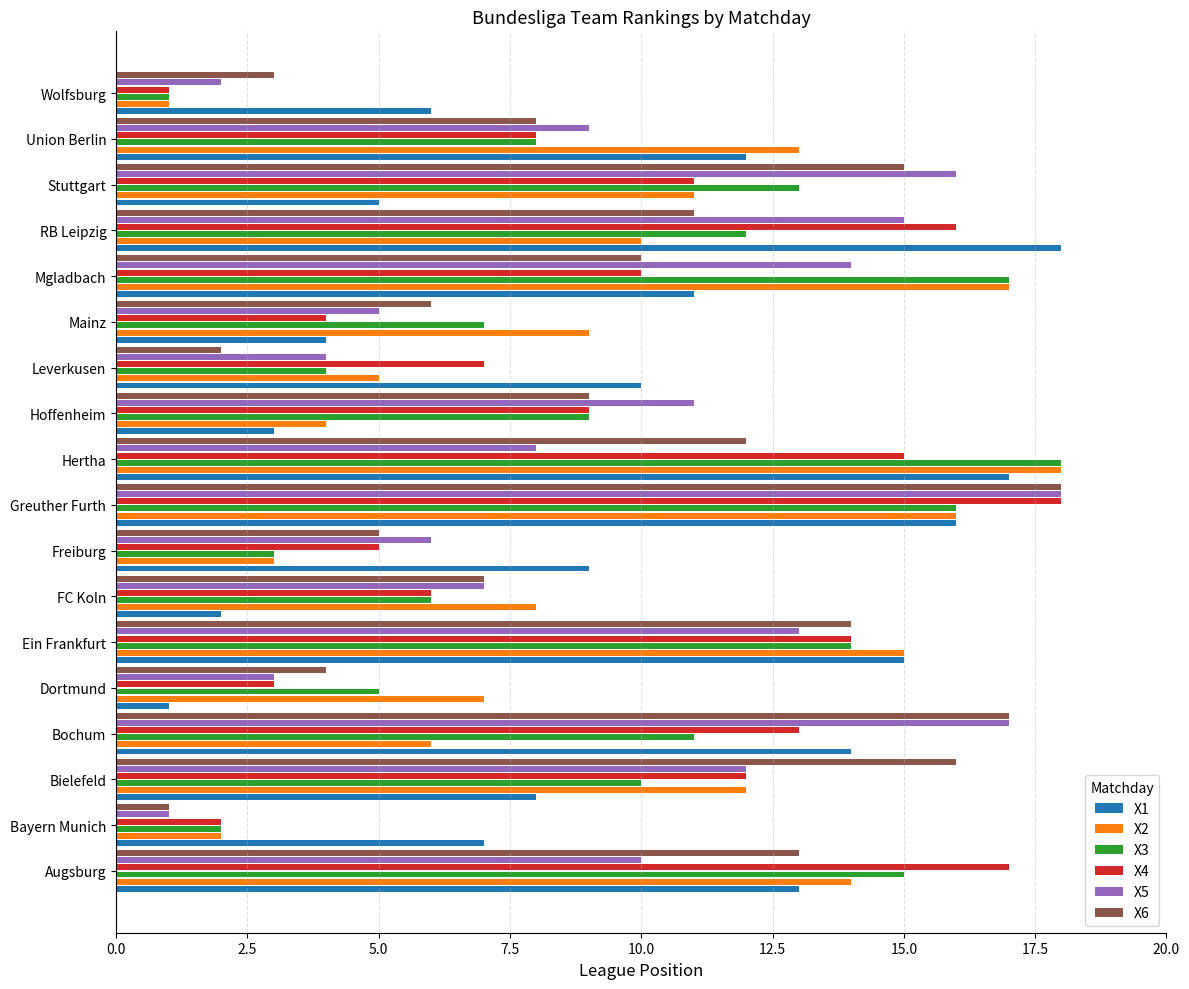

The X2 series shows 2 at Leverkusen. True or false?

False